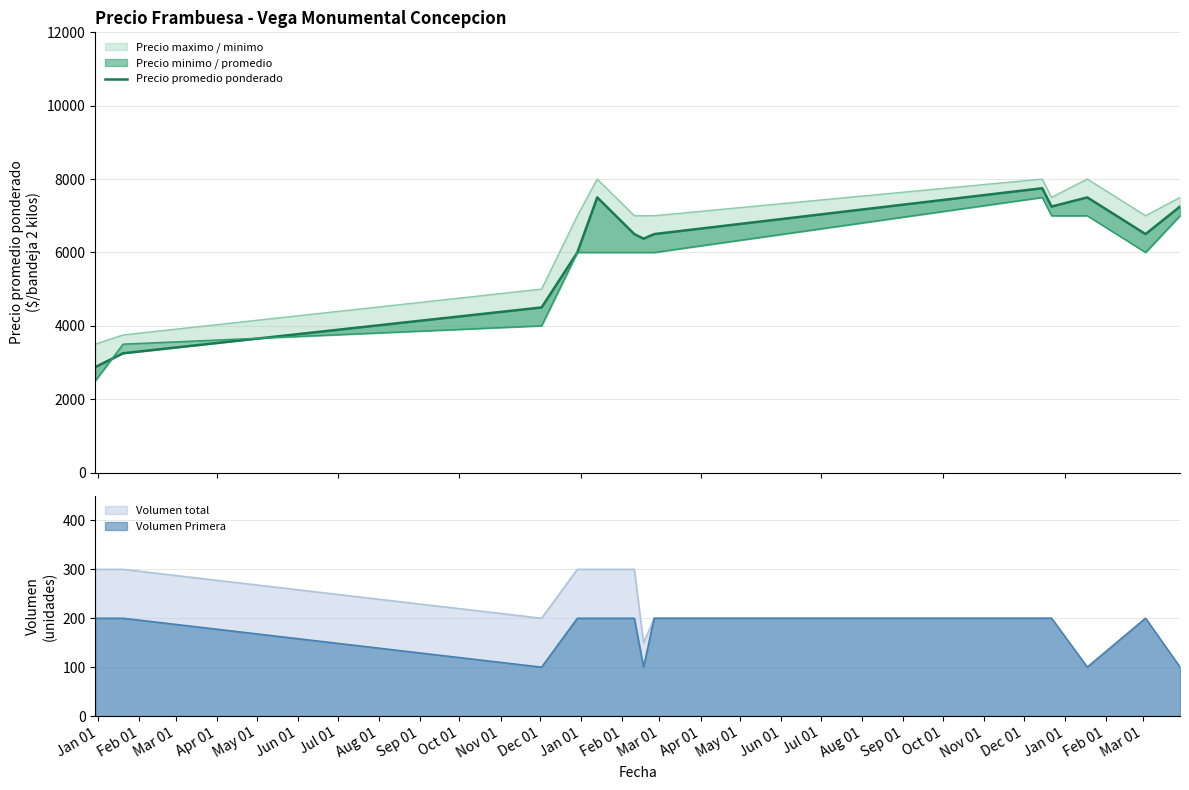

What is the lowest value of the Volumen total series?

100